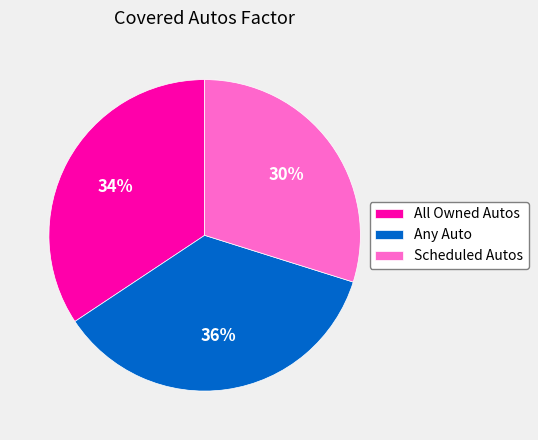

Which has a higher value, All Owned Autos or Any Auto?

Any Auto